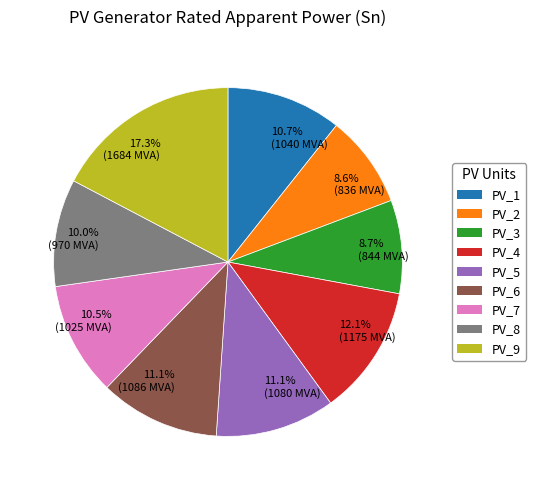

Approximately how many times larger is the value at 12.1% (1175 MVA) compared to 11.1% (1086 MVA)?

1.1